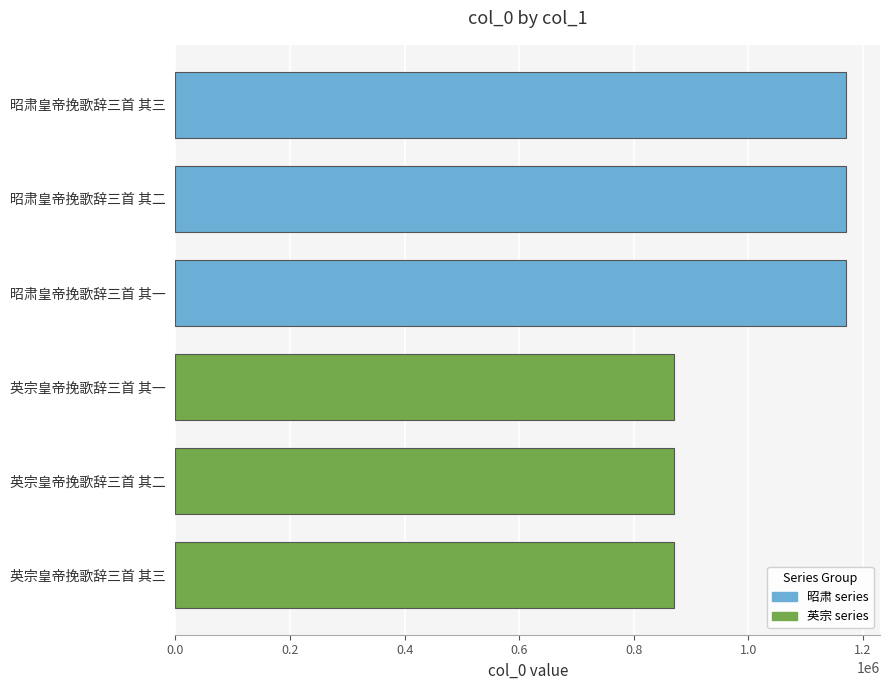

How many bars are there in total?

6